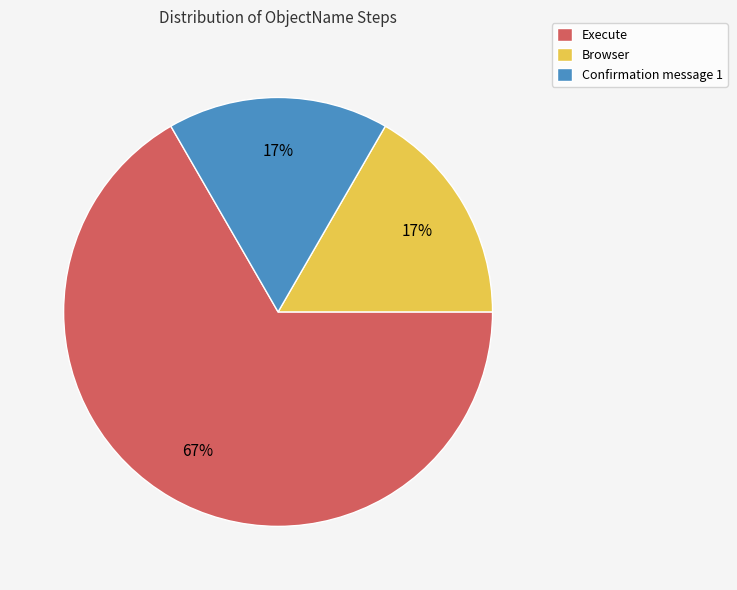

Is the sum of Execute and Browser greater than half?

Yes